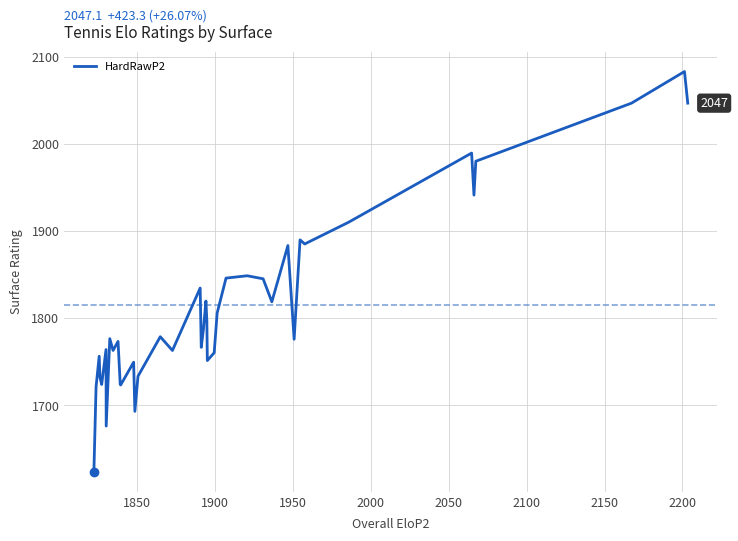

What is the maximum value shown in the chart?

2083.4